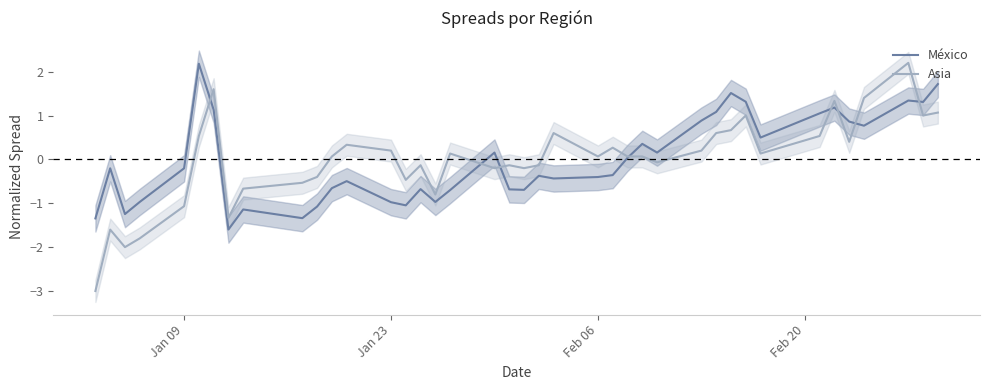

Which series has the largest range (max minus min)?

Asia